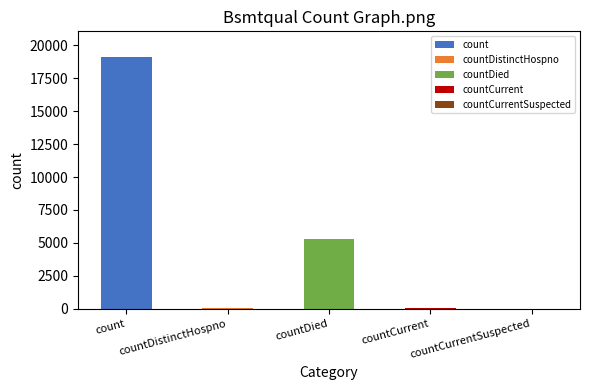

The chart shows a value of 36 at countDistinctHospno. True or false?

True